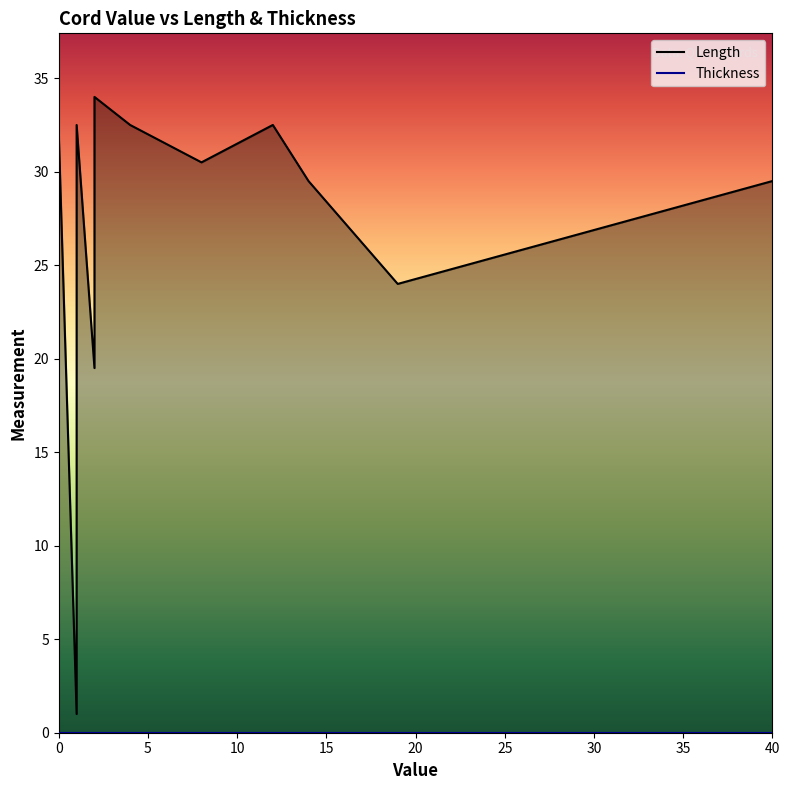

At which category does the chart reach its peak across all series?

2